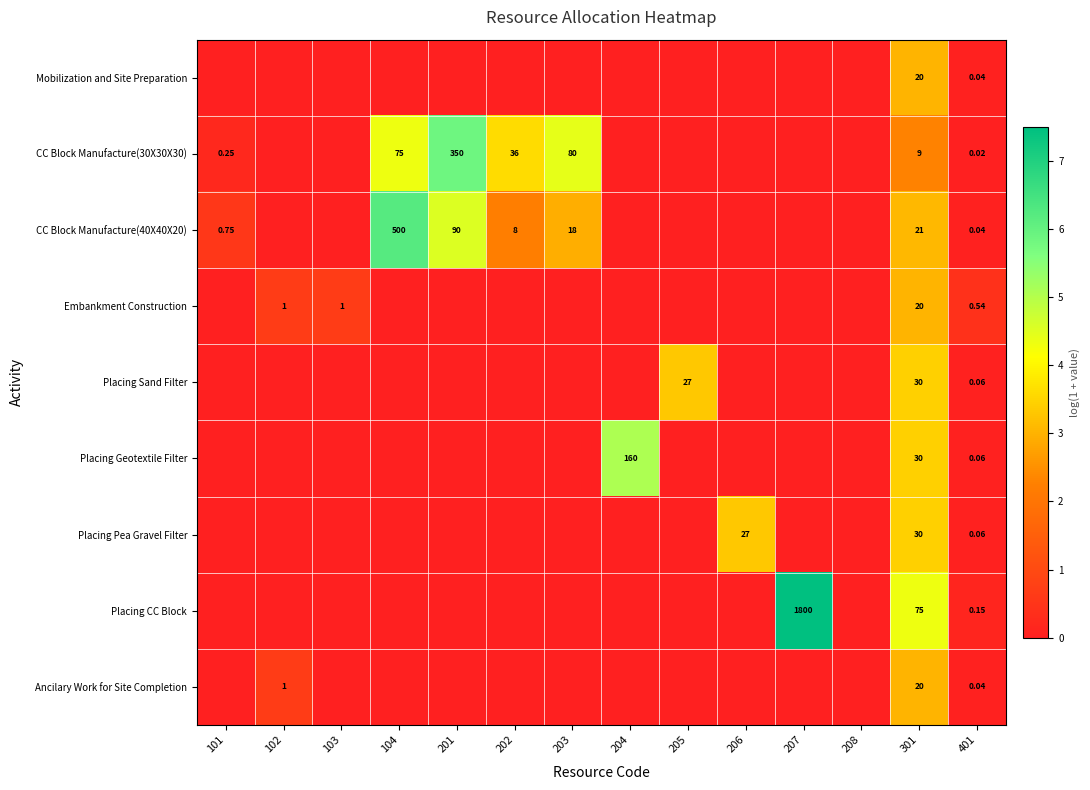

Is the value of CC Block Manufacture(40X40X20) at 201 greater than the value of CC Block Manufacture(30X30X30) at 104?

Yes